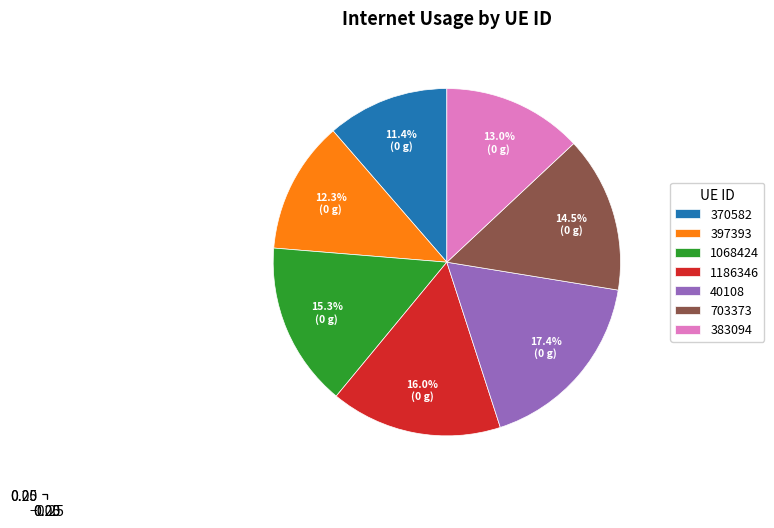

What is the change in value from 1186346 to 383094?

-0.1